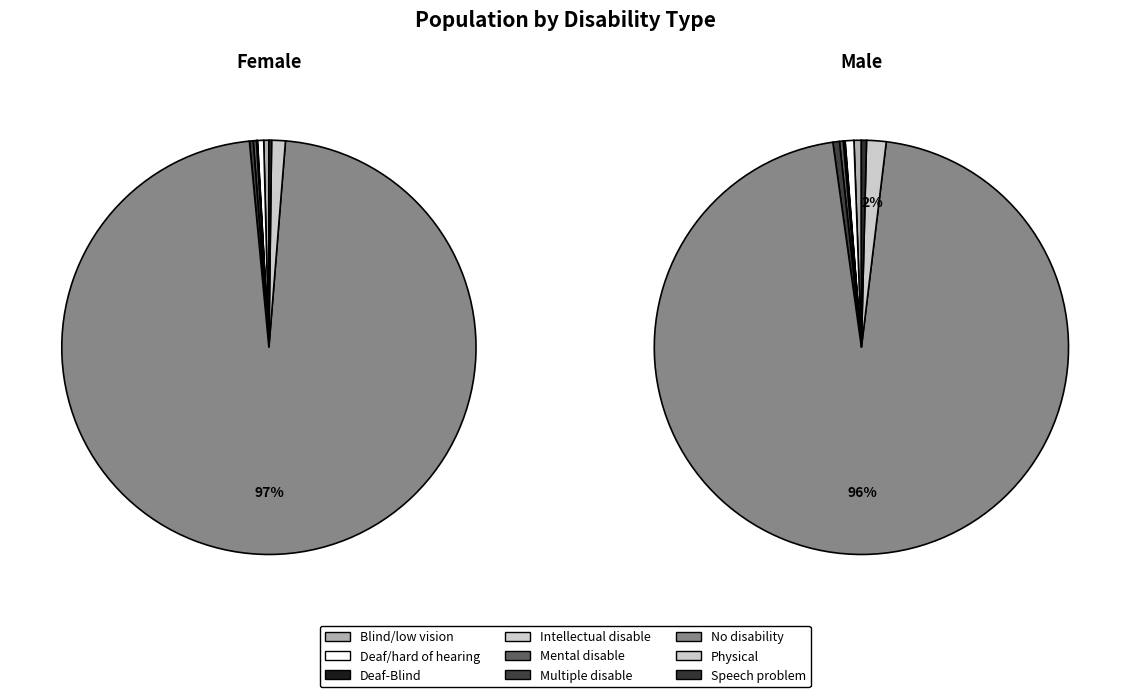

To the nearest percent, what is the difference between the largest and smallest slice percentages?

96%